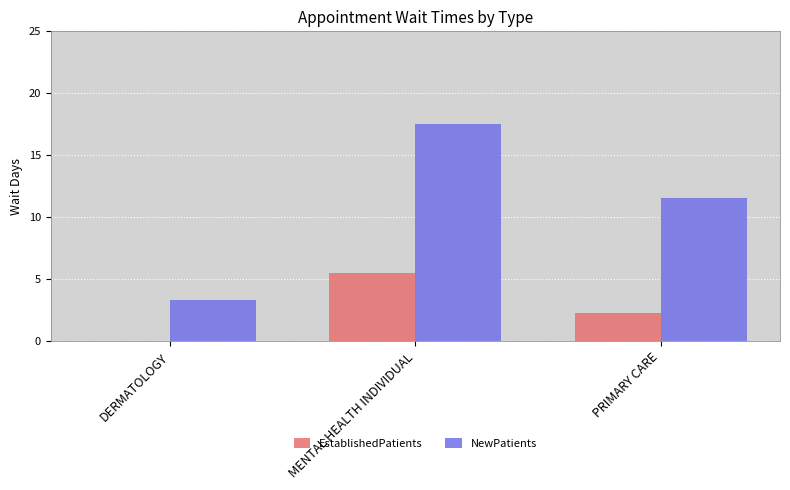

What is the sum of all EstablishedPatients values?

7.8